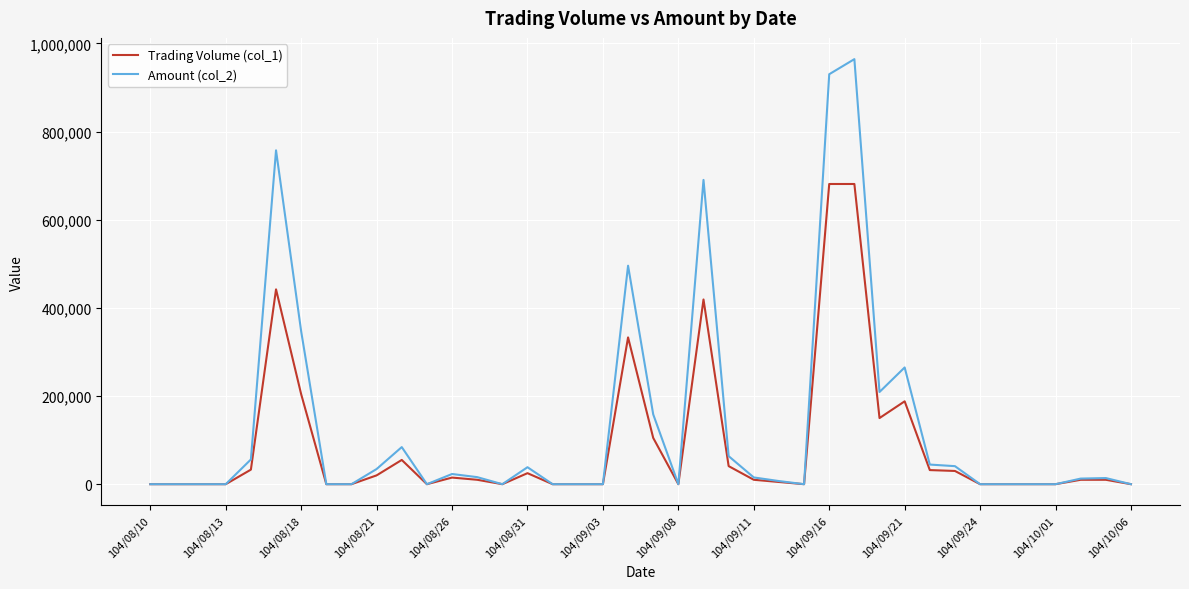

Rank the series by their maximum value, from highest to lowest.

Amount (col_2), Trading Volume (col_1)